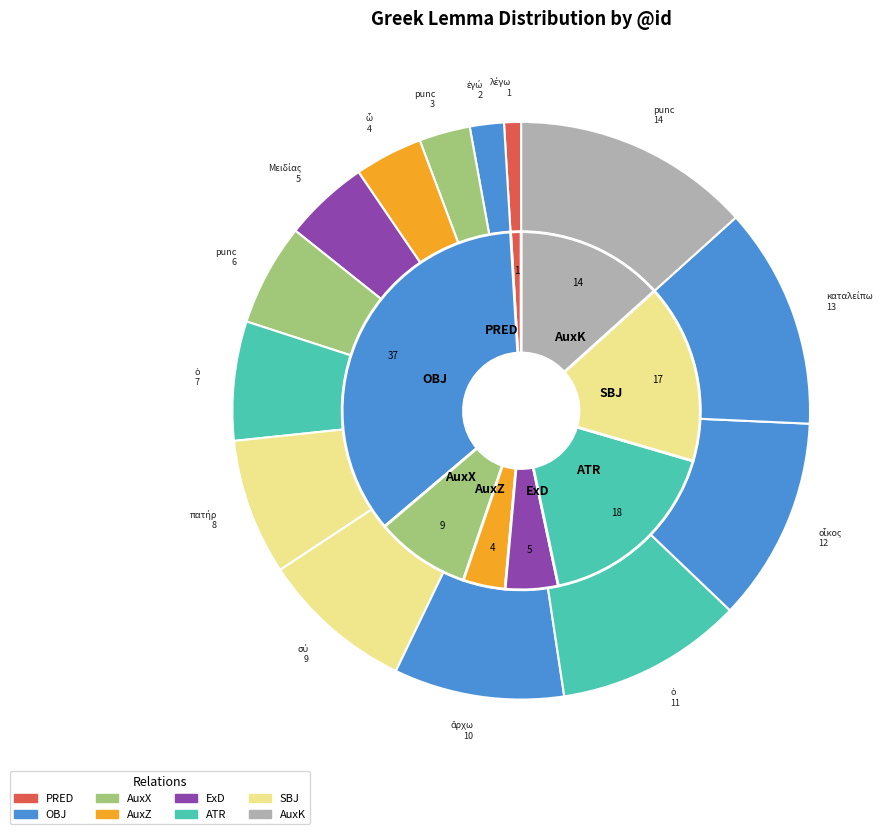

To the nearest percent, what portion does ἐγώ represent?

2%